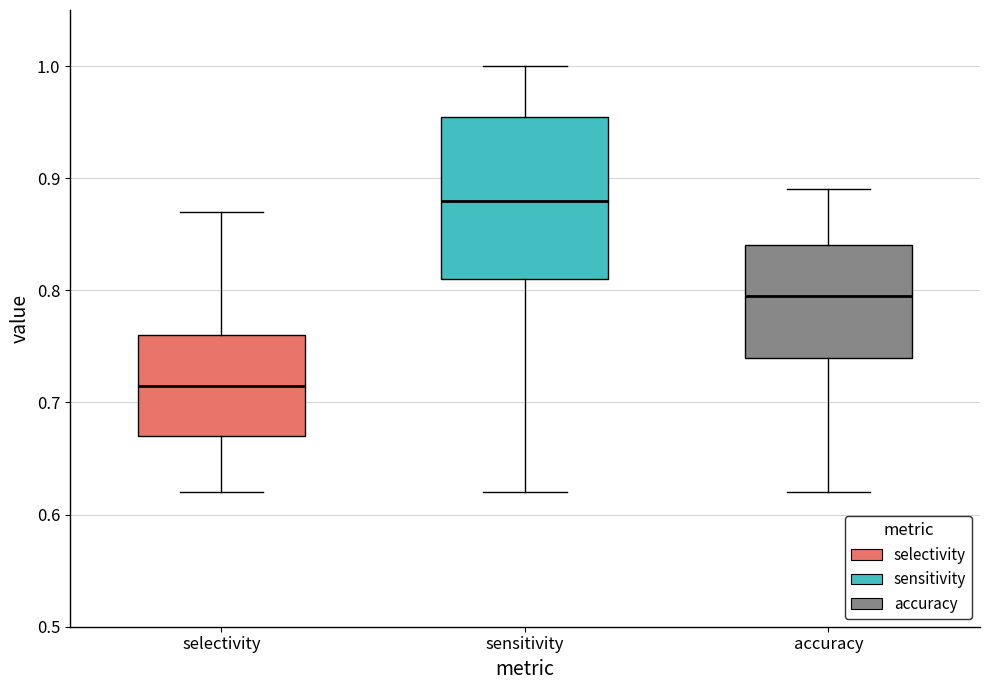

Where is the lower edge of the box for selectivity on the y-axis? The values are not printed on the chart, so give them approximately, as read against the axis.

0.67